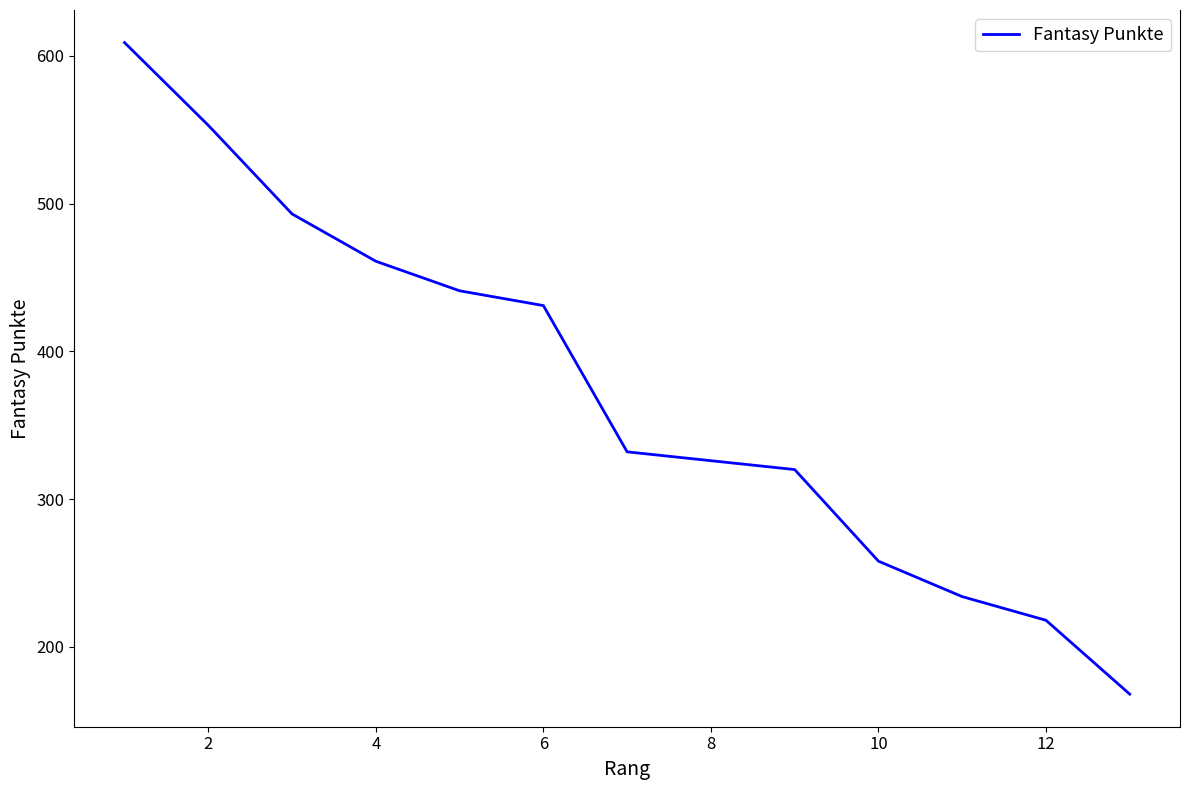

What is the maximum value shown in the chart?

609